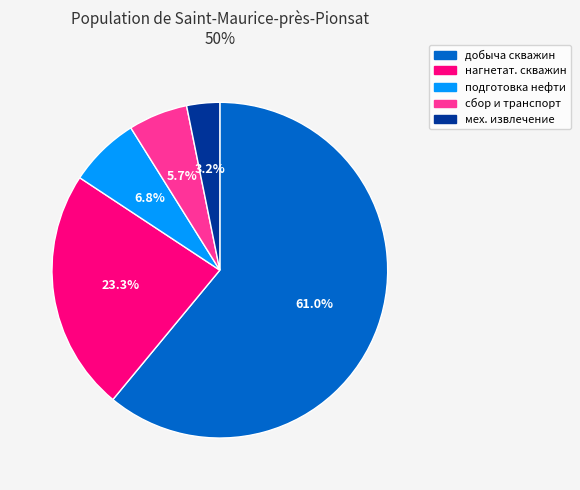

Between подготовка нефти and мех. извлечение, which is larger?

подготовка нефти